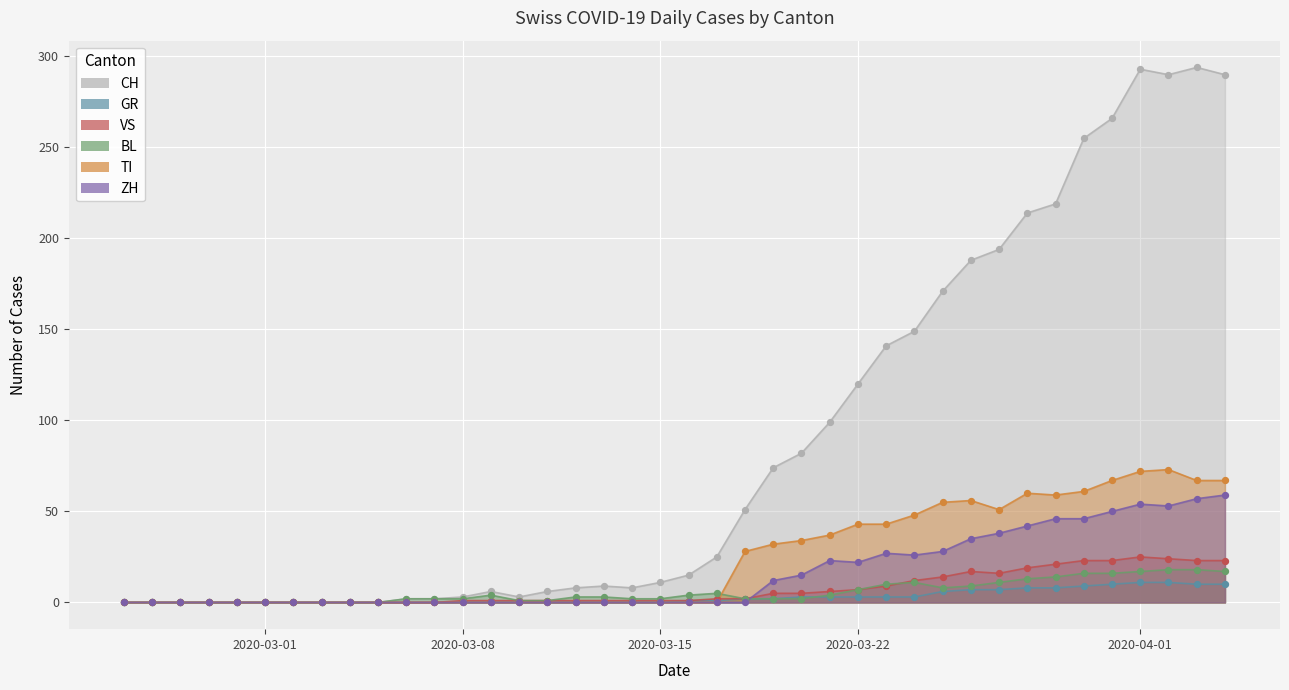

Which series reaches the minimum Y coordinate?

CH